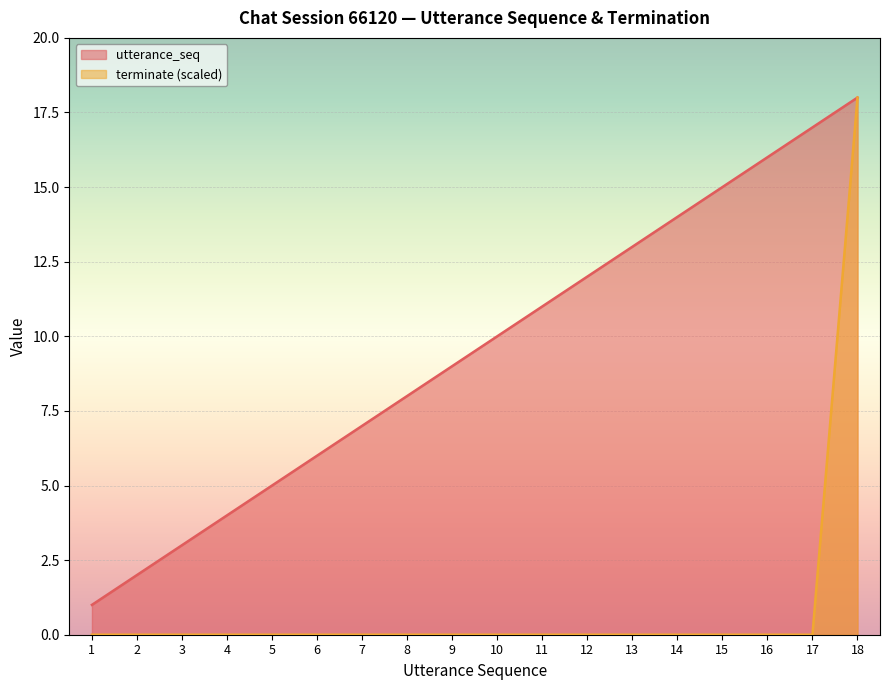

True or false: terminate (scaled) has a value of 9 at 12.

False